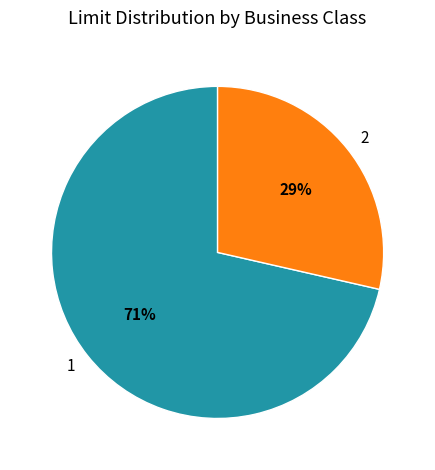

Is it true that 2 is 19% of the pie?

False